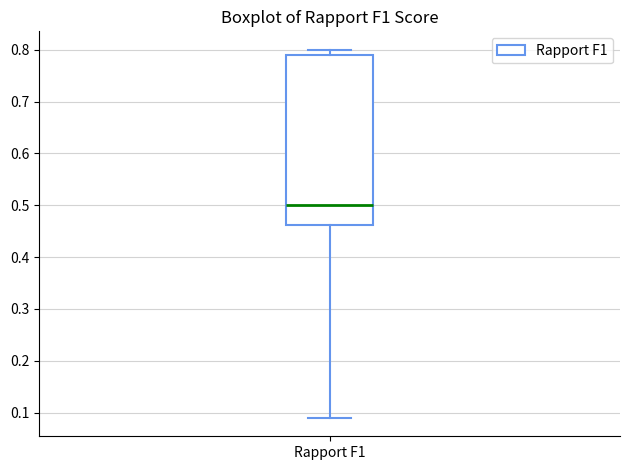

Read this box plot against the y-axis: the position of the median line, the range covered by the box, and the ends of both whiskers. The values are not printed on the chart, so give them approximately, as read against the axis.

median 0.50, box 0.46 to 0.79, whiskers 0.09 to 0.80